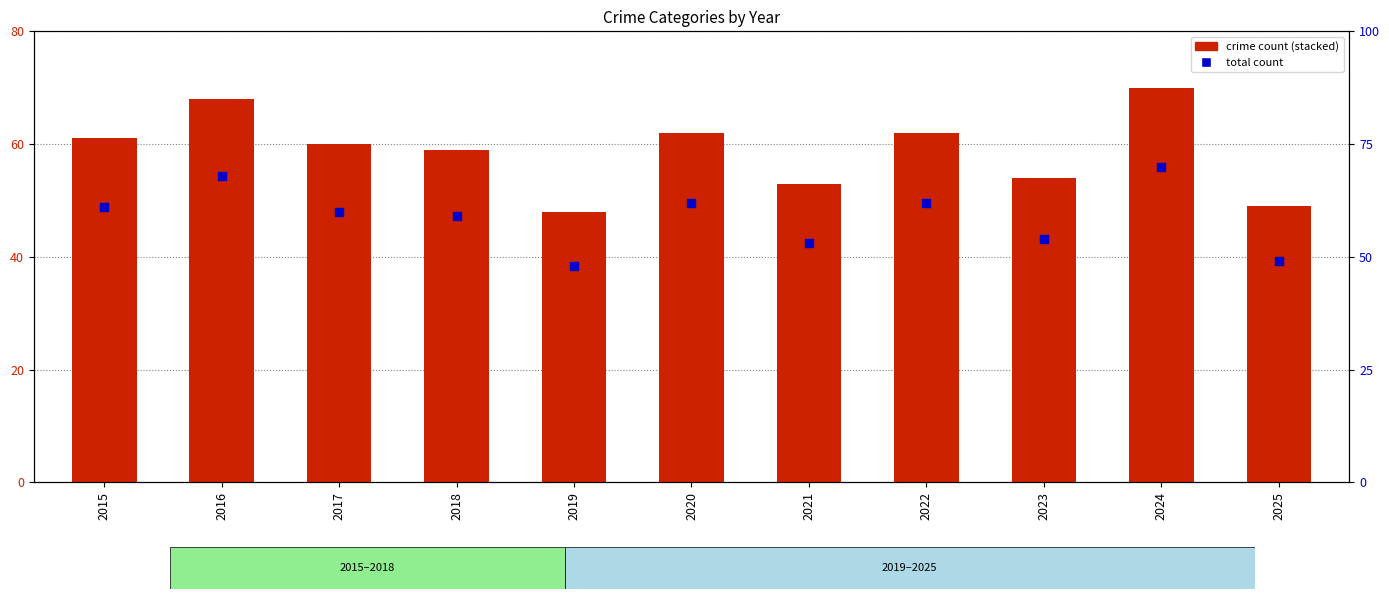

What is the total value across all series at 2023?

108